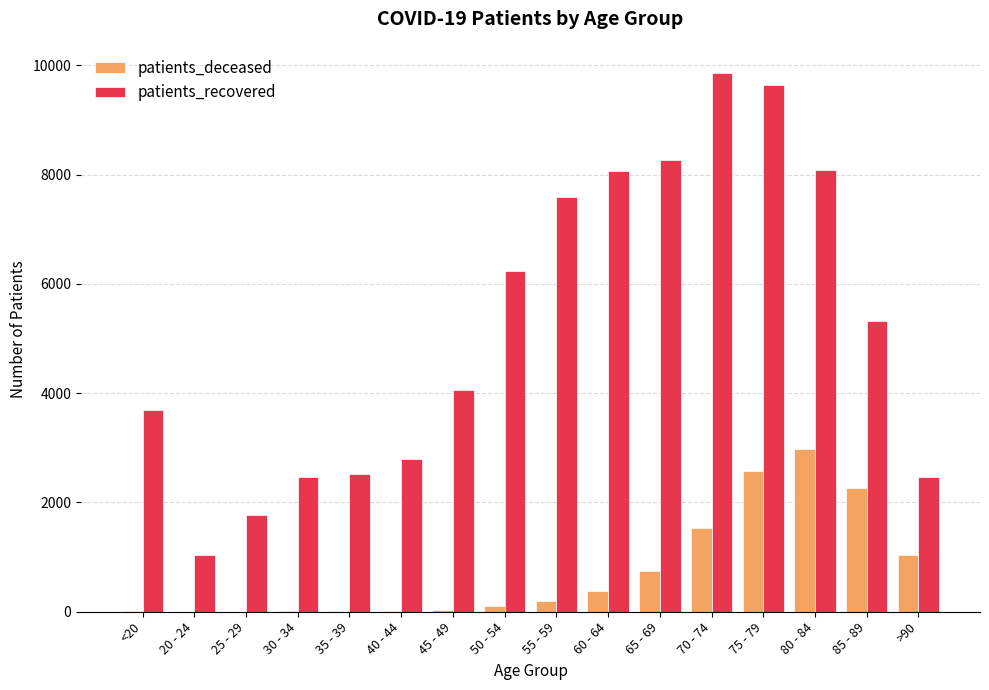

Which series changed the most between 20 - 24 and 45 - 49?

patients_recovered